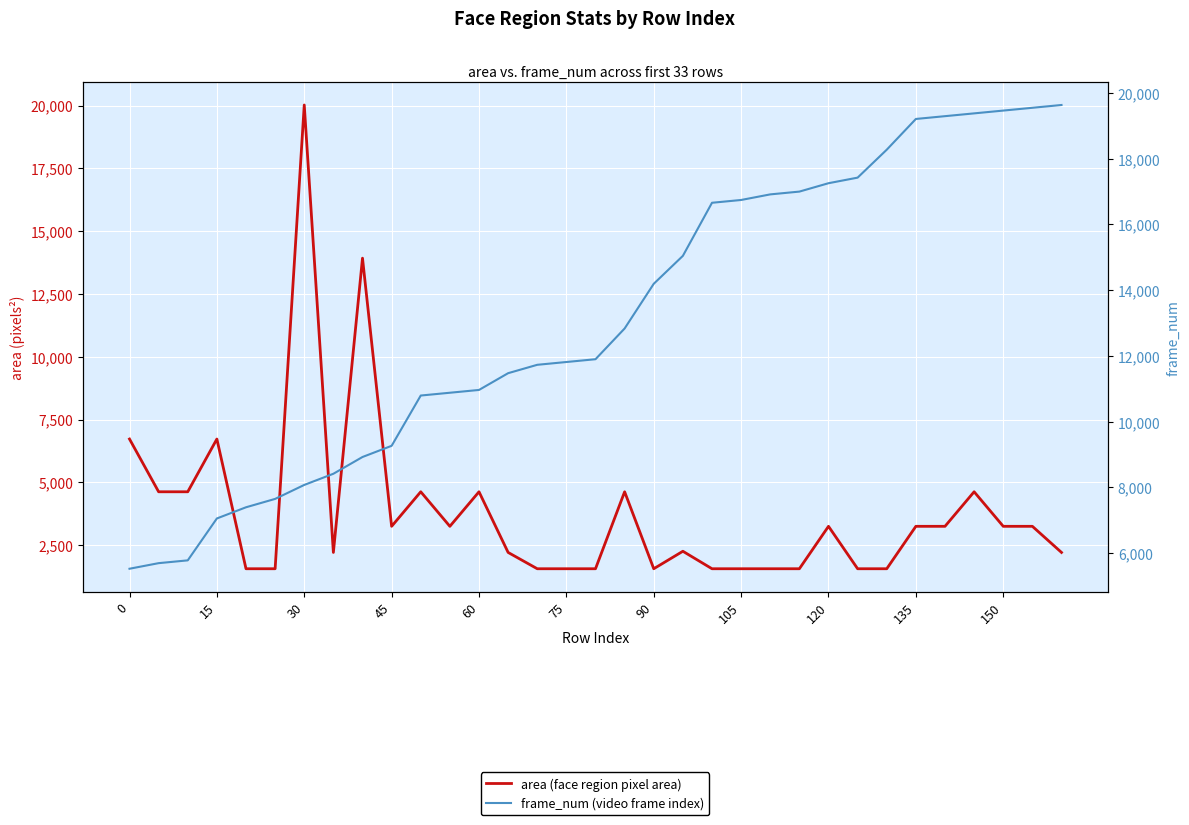

True or false: frame_num (video frame index) has more than 1 interior local peaks.

False